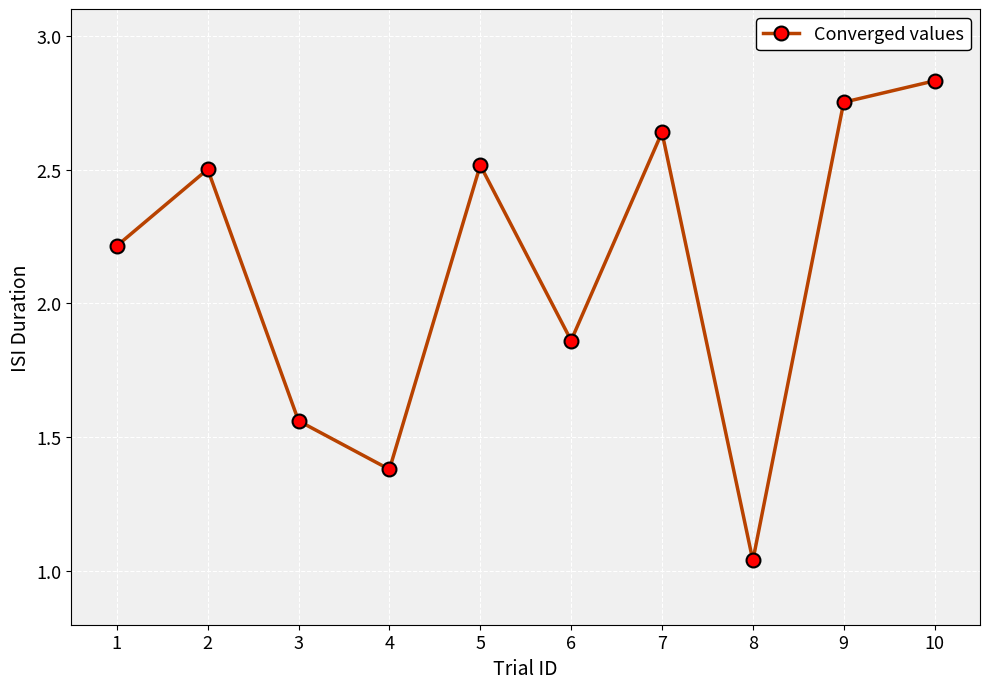

Between 10 and 8, which is larger?

10